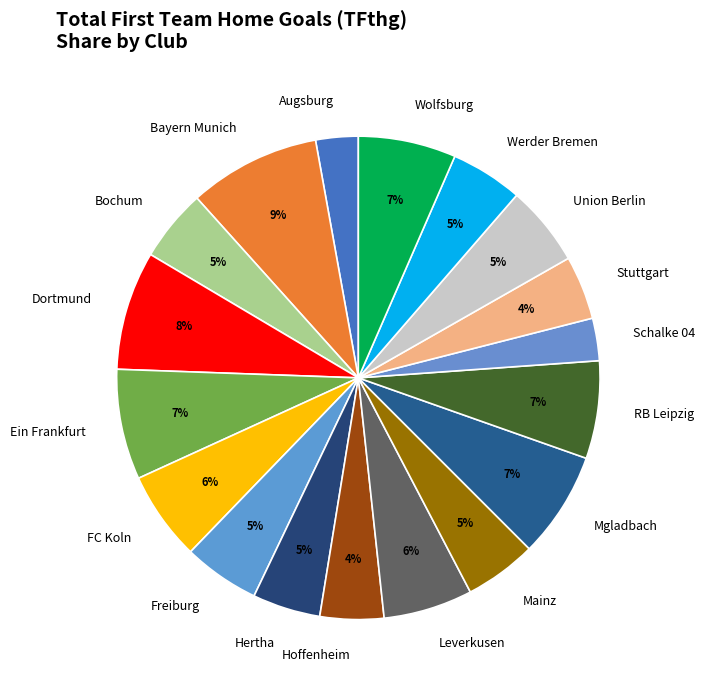

Which has a higher value, Bochum or Hoffenheim?

Bochum